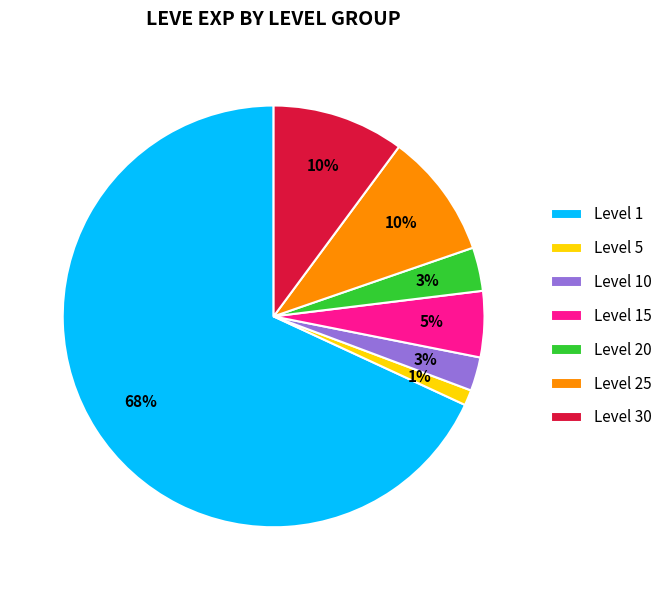

Between Level 1 and Level 25, which is larger?

Level 1